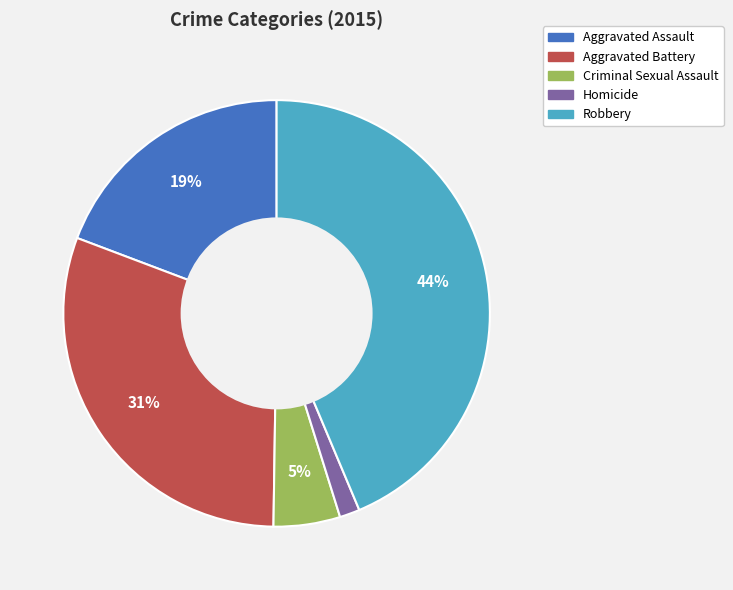

What is the ratio of the value at Aggravated Battery to the value at Robbery?

0.7